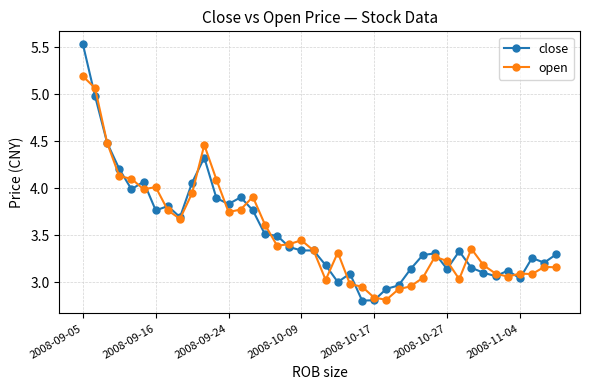

True or false: open has more than 2 interior local peaks.

True